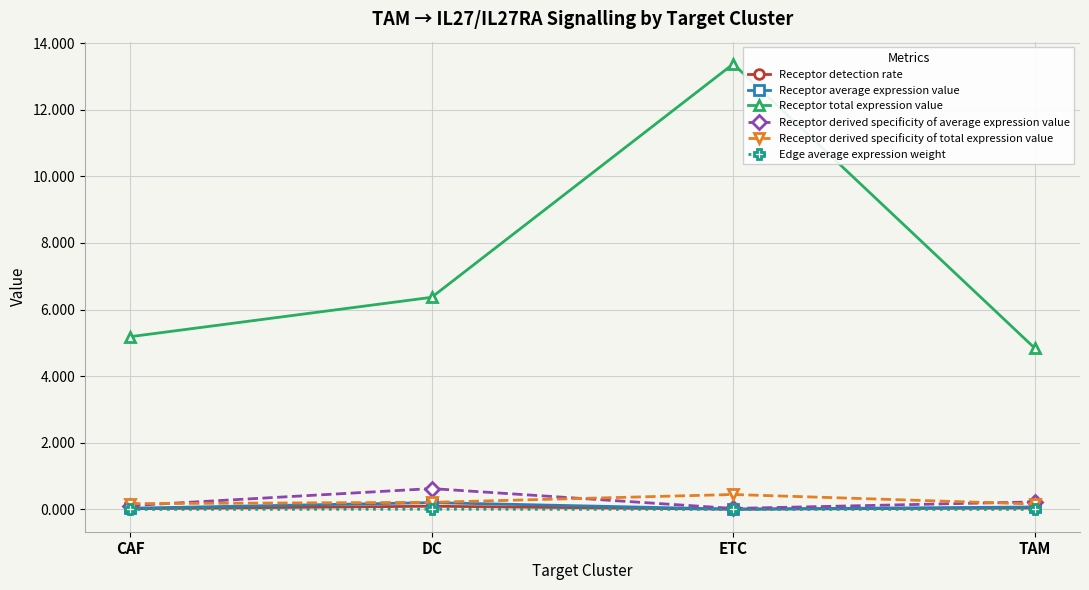

What is the approximate value of Receptor total expression value at DC?

6.4